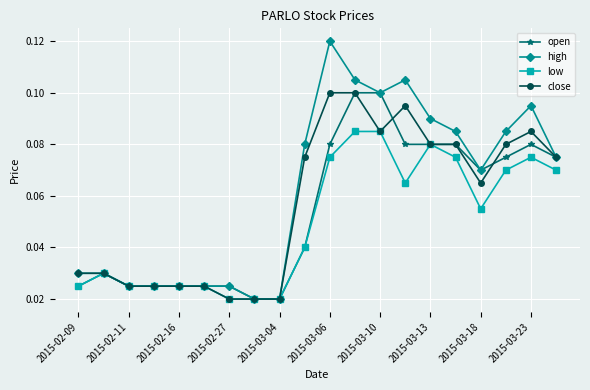

How many open values are between 0 and 1?

20